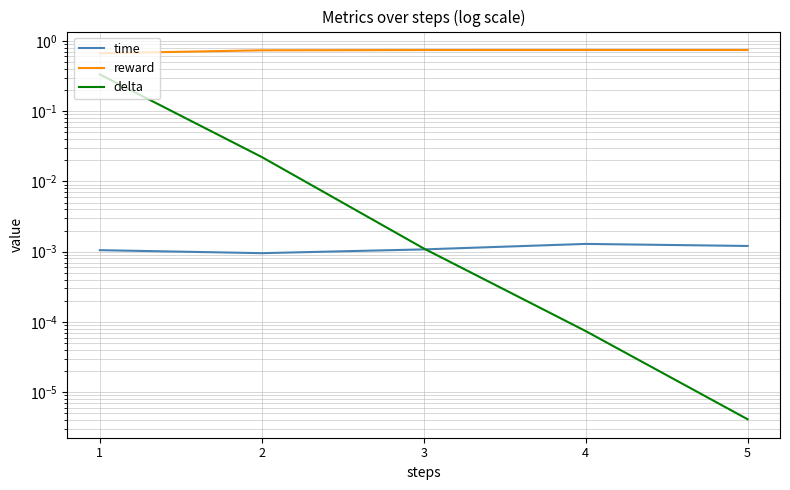

What are all the series names shown in the legend?

time, reward, delta